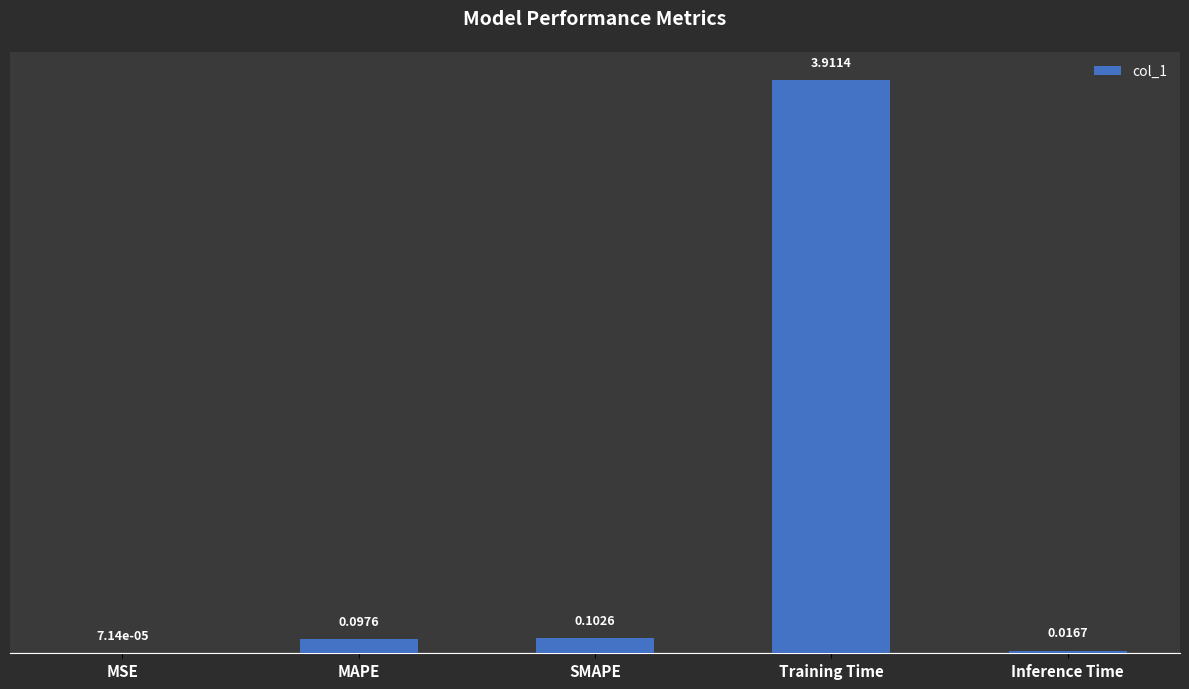

Which label corresponds to the largest value in the chart?

Training Time